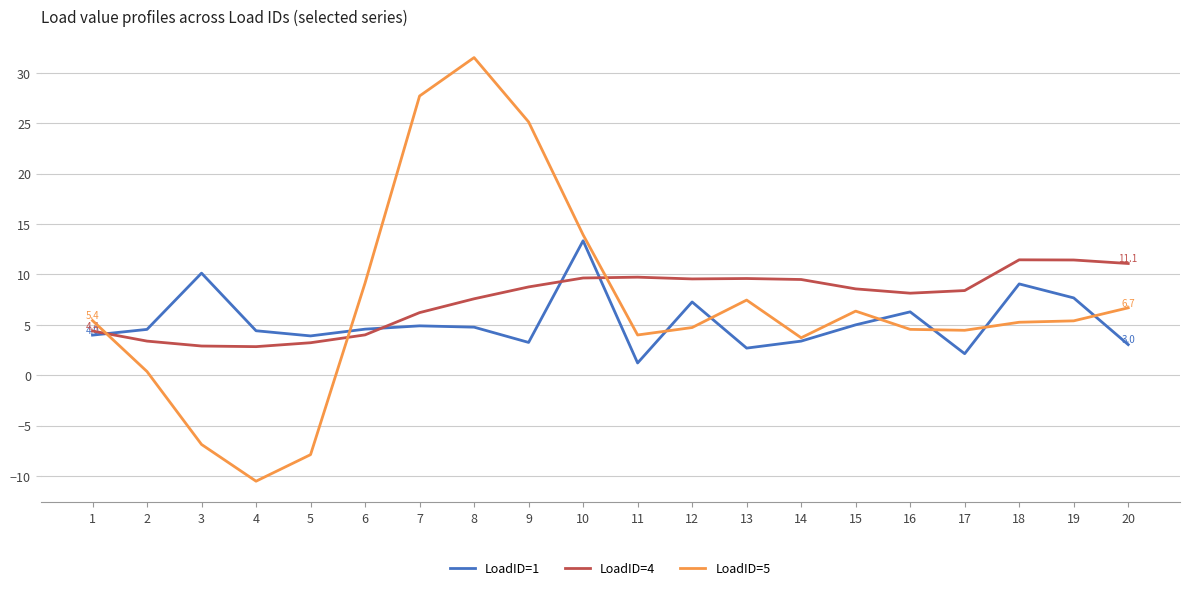

Is this an area chart (filled region under the line)?

No